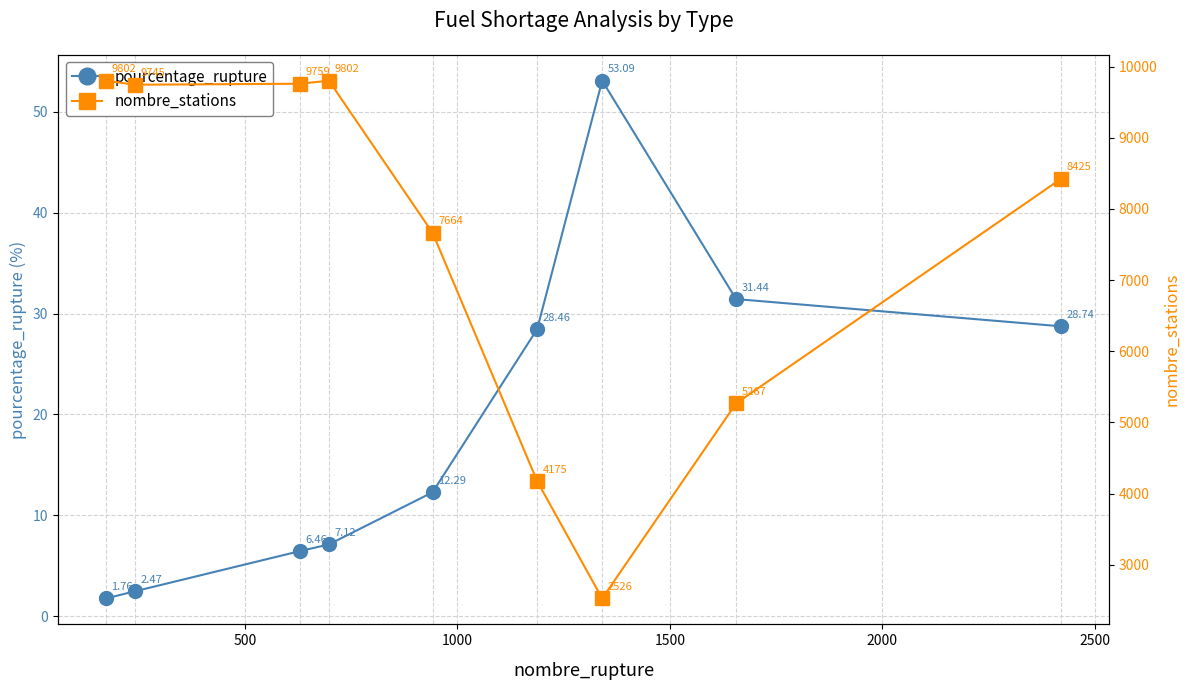

What is the highest value of the nombre_stations series?

9802.0